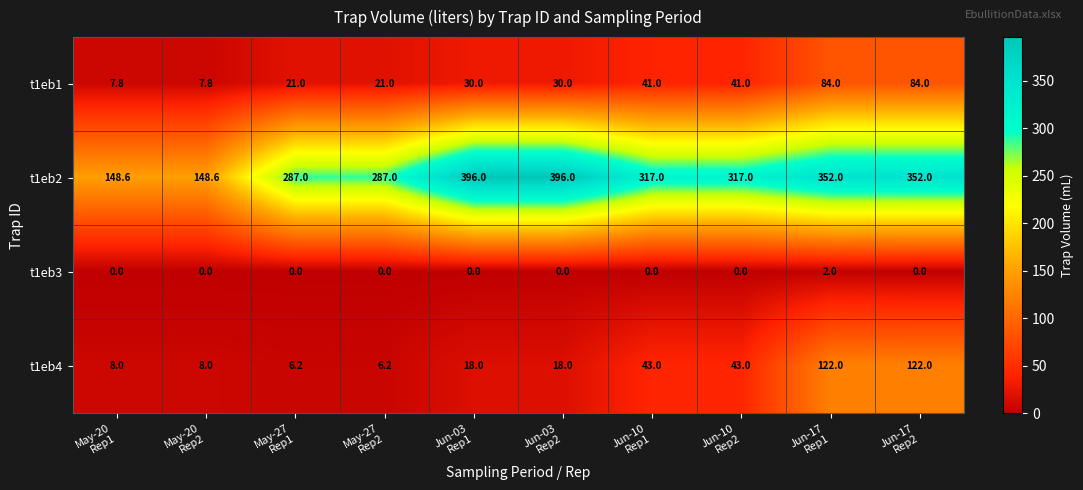

What is the difference between the second highest and minimum values in the t1eb1 series?

76.2